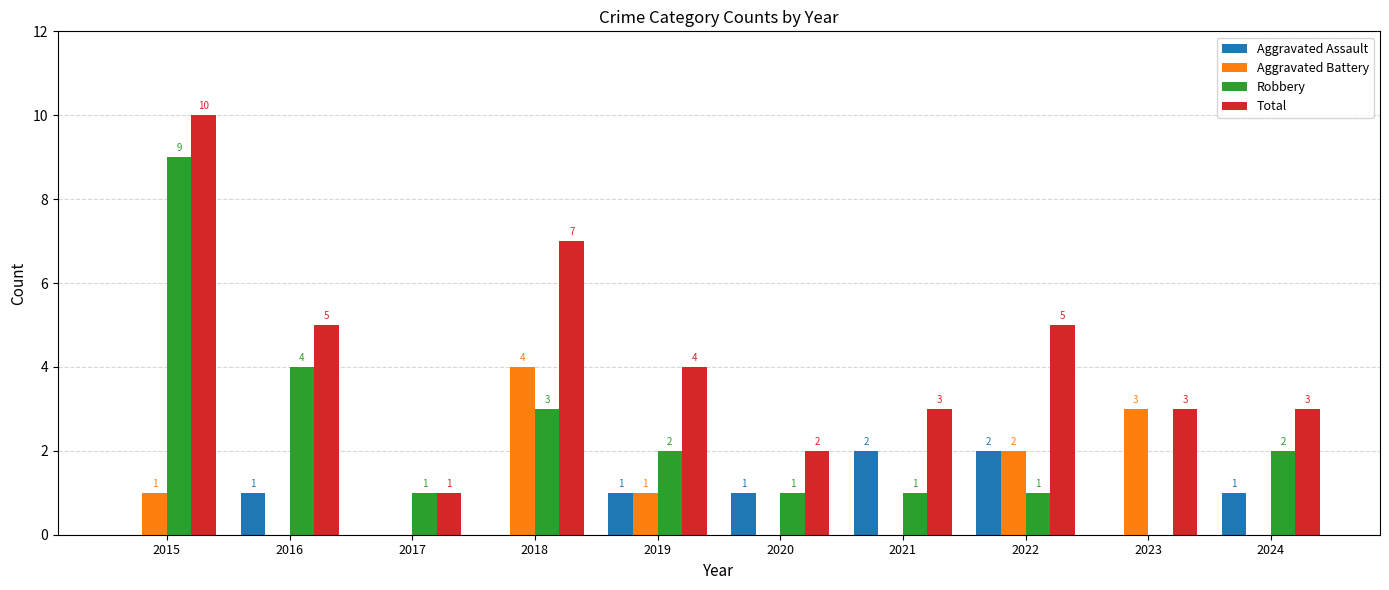

How many groups of bars are there?

10